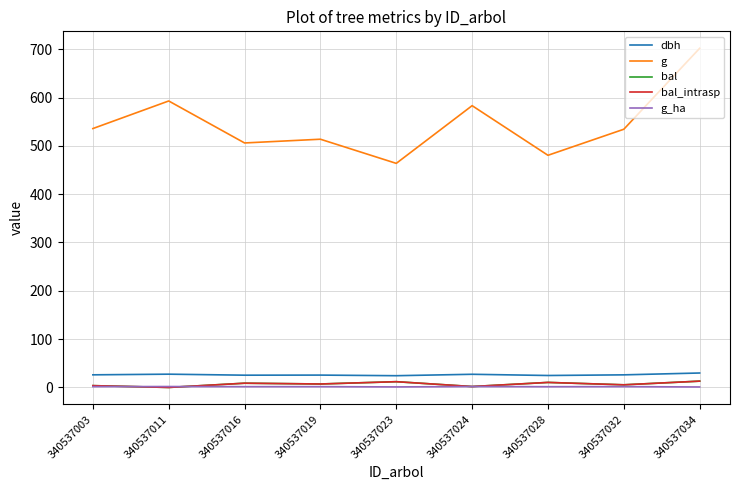

What is the spread (max minus min) of values at 340537032?

532.6